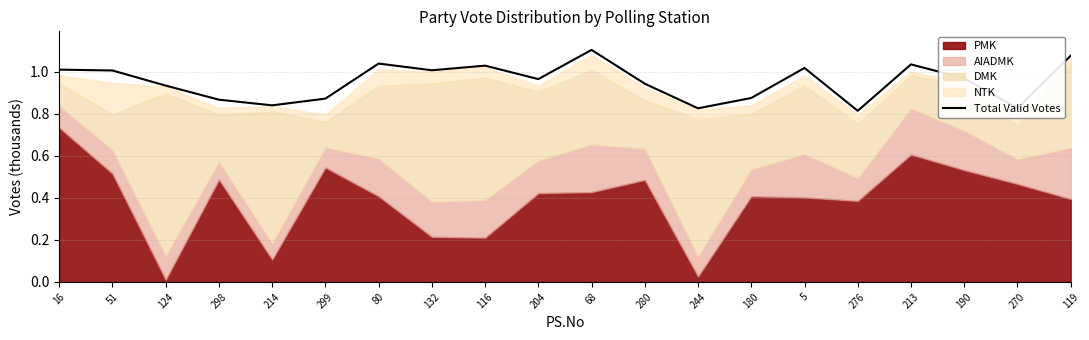

Where is the data nearest to the value 0?

276